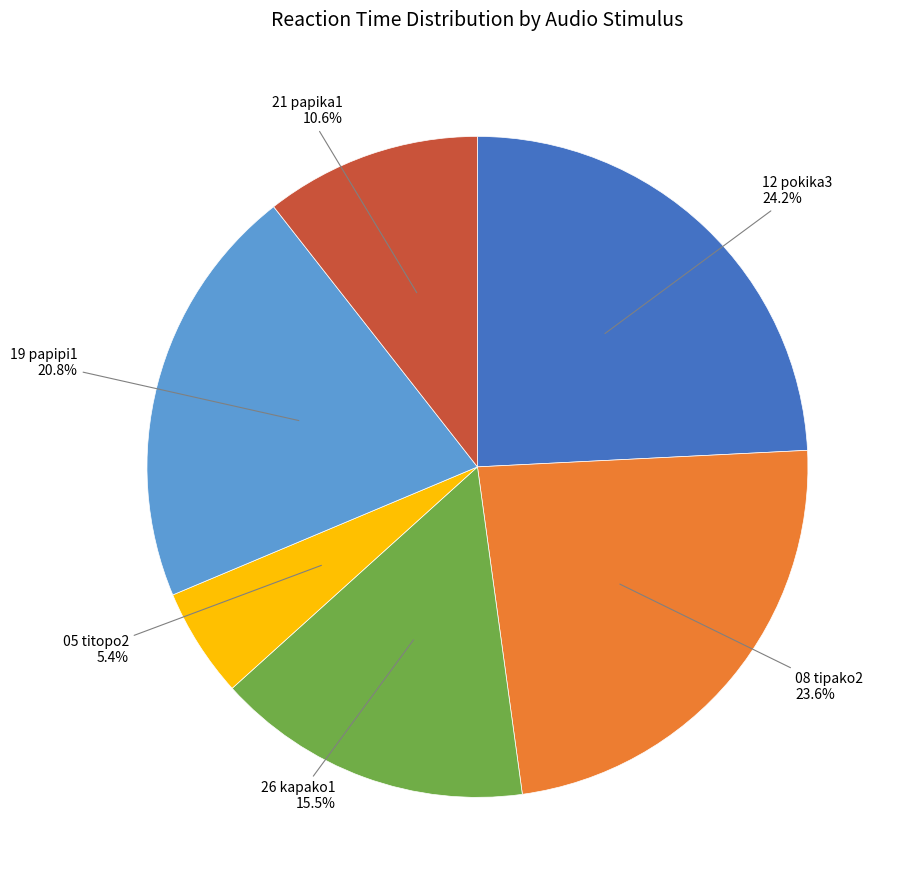

Does any single category account for the majority?

No